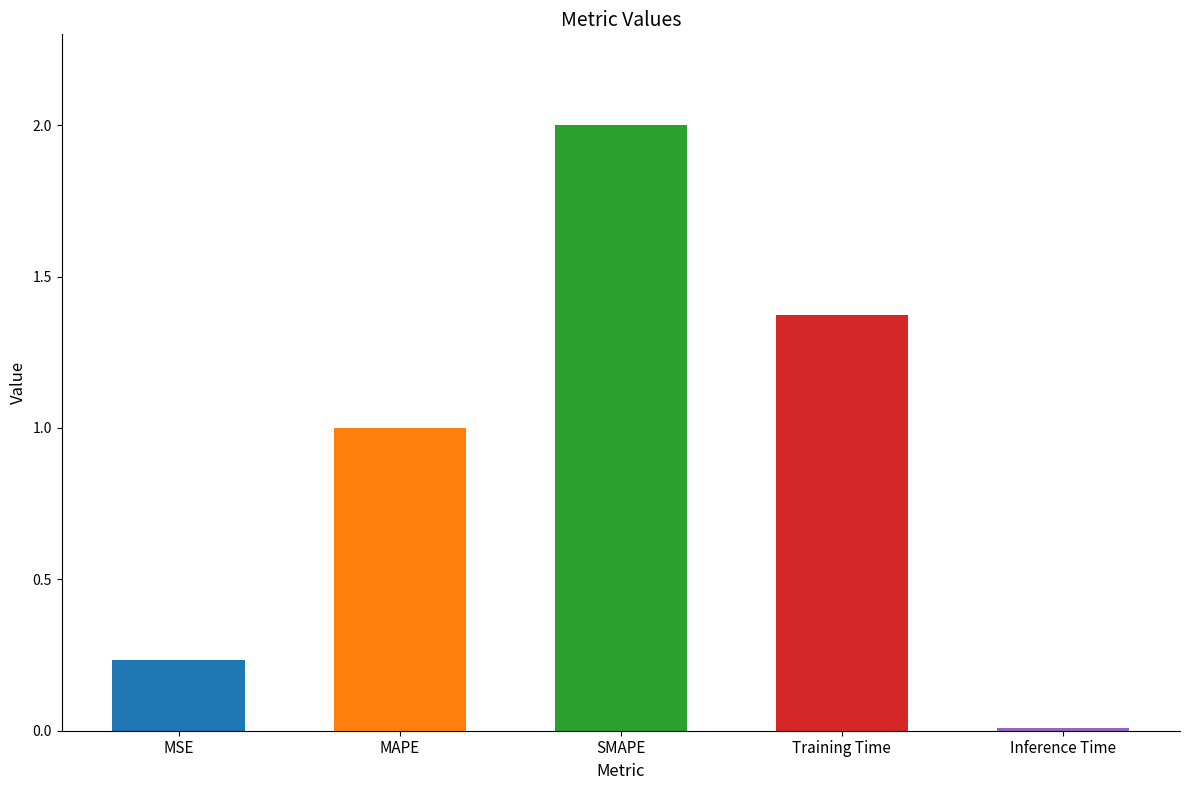

The value at Inference Time is 0.0. True or false?

True